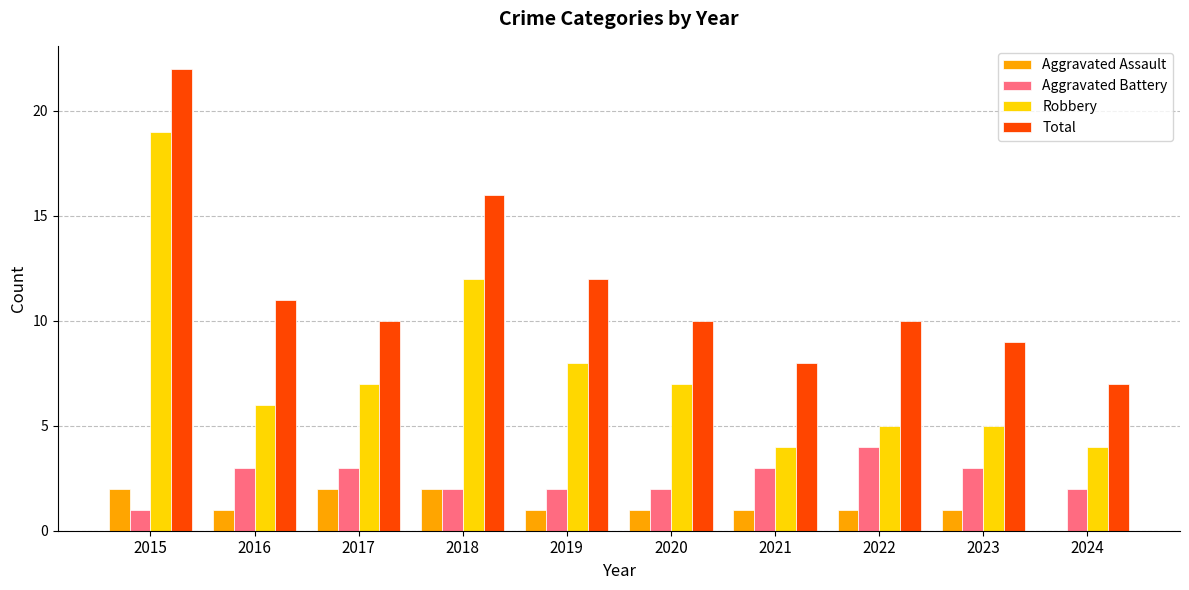

At which category is the sum across all series the highest?

2015